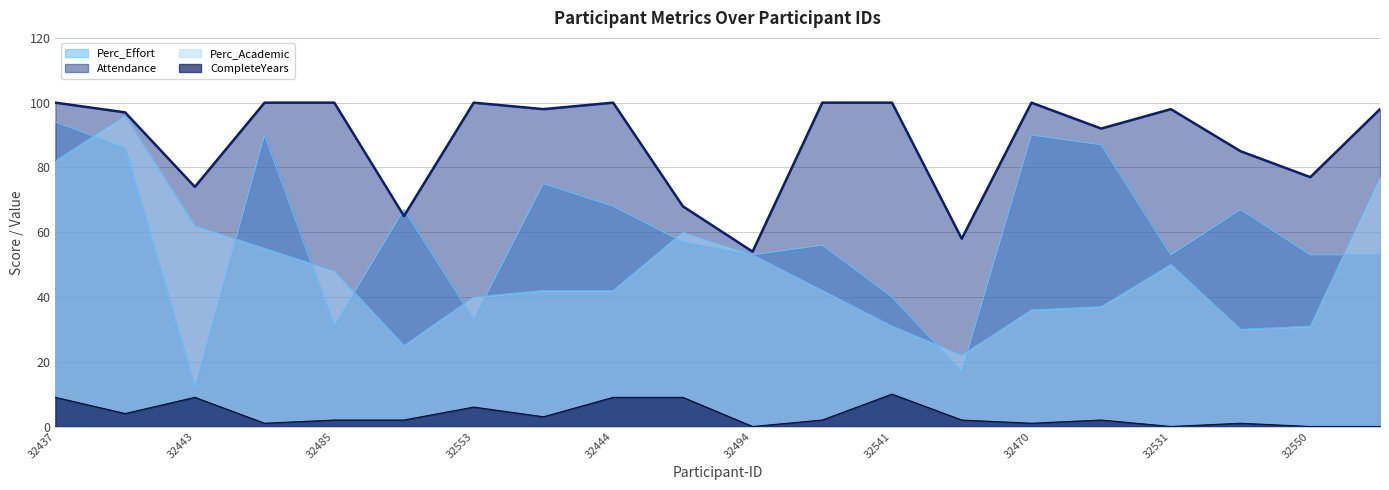

Which series ends up on top after the final intersection of Perc_Effort (line) and Attendance (line)?

Attendance (line)